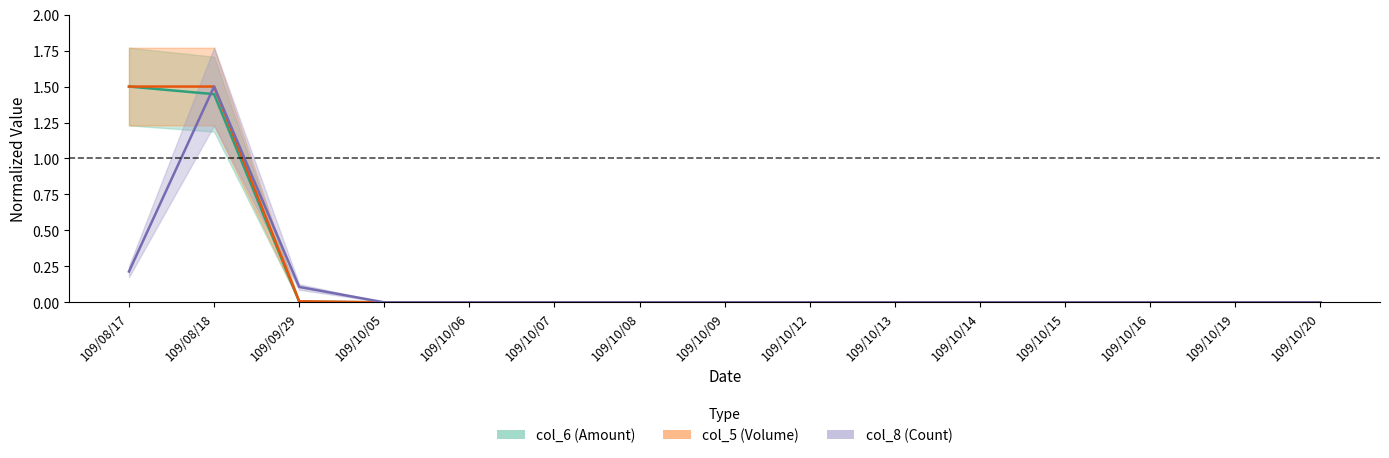

True or false: col_6 (Amount) line has a value of 0.0 at 109/10/16.

True